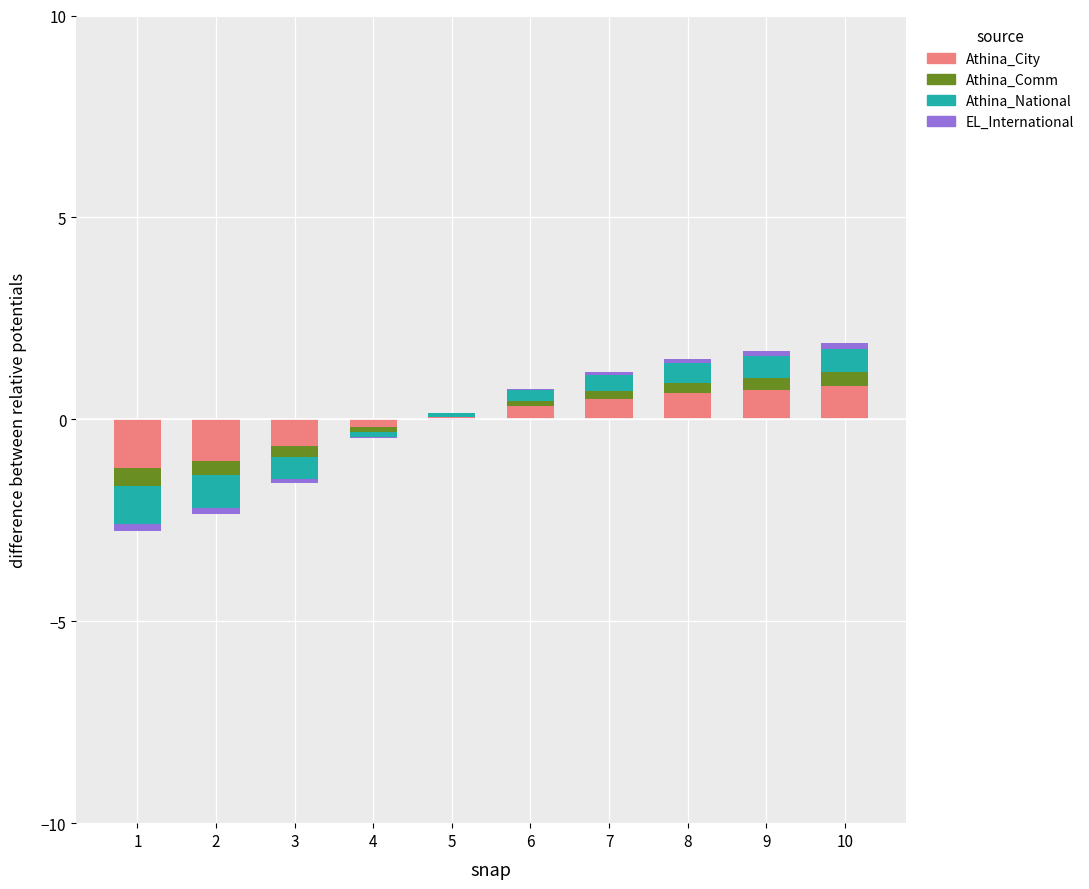

Is it true that Athina_City equals 0.3 at 6?

True